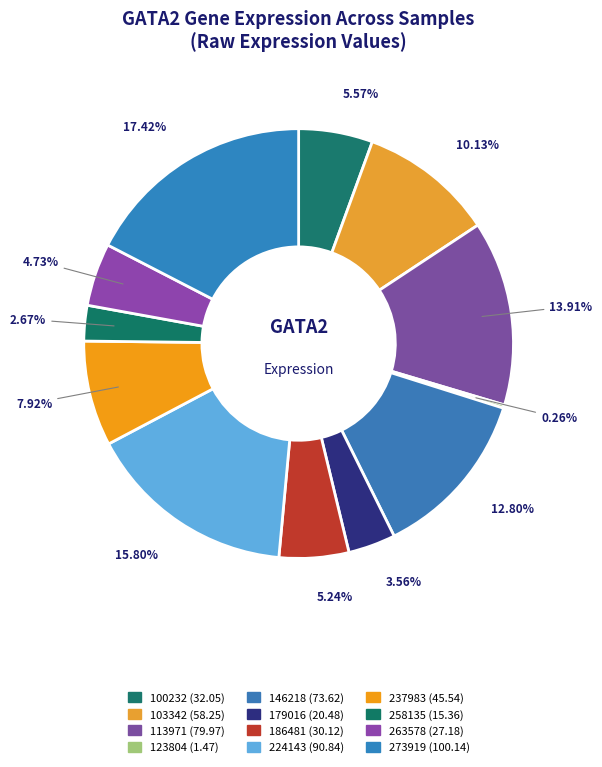

True or false: 179016 accounts for 1% of the total.

False